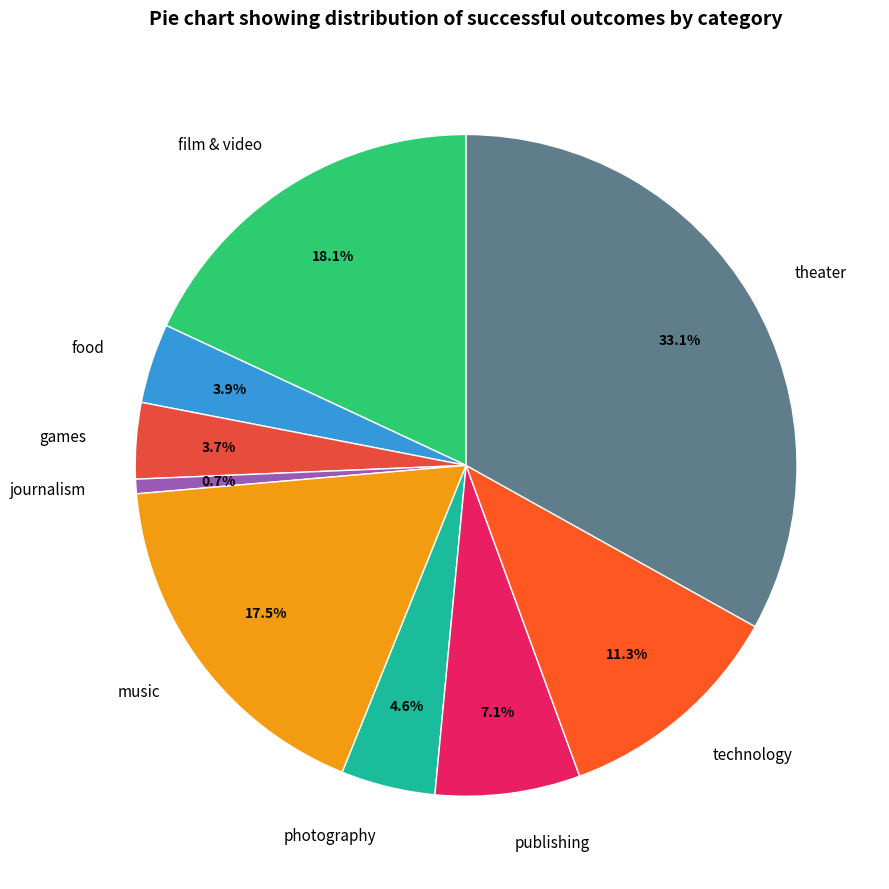

To the nearest percent, what portion does food represent?

4%